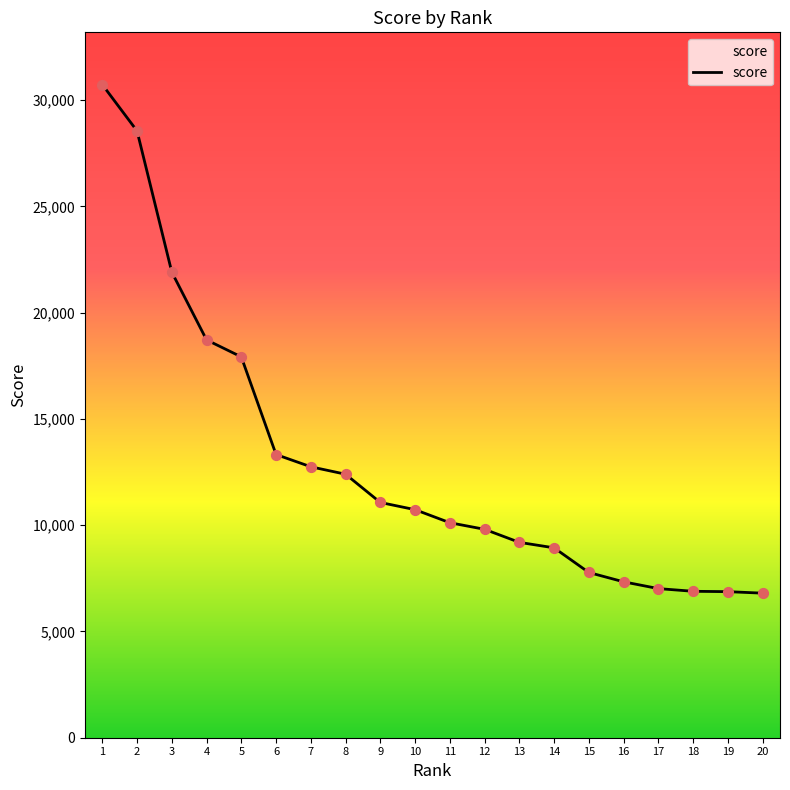

Which has a higher value, 6 or 17?

6